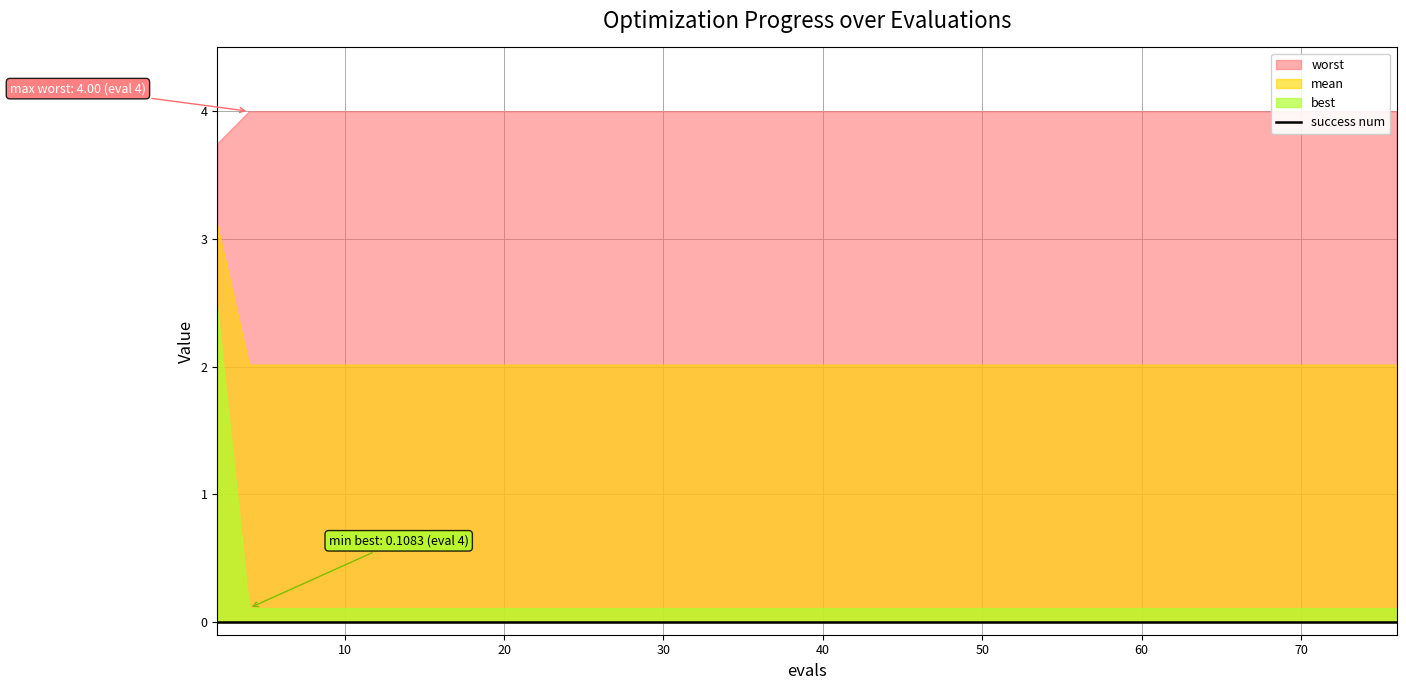

How many lines are shown in the chart?

4